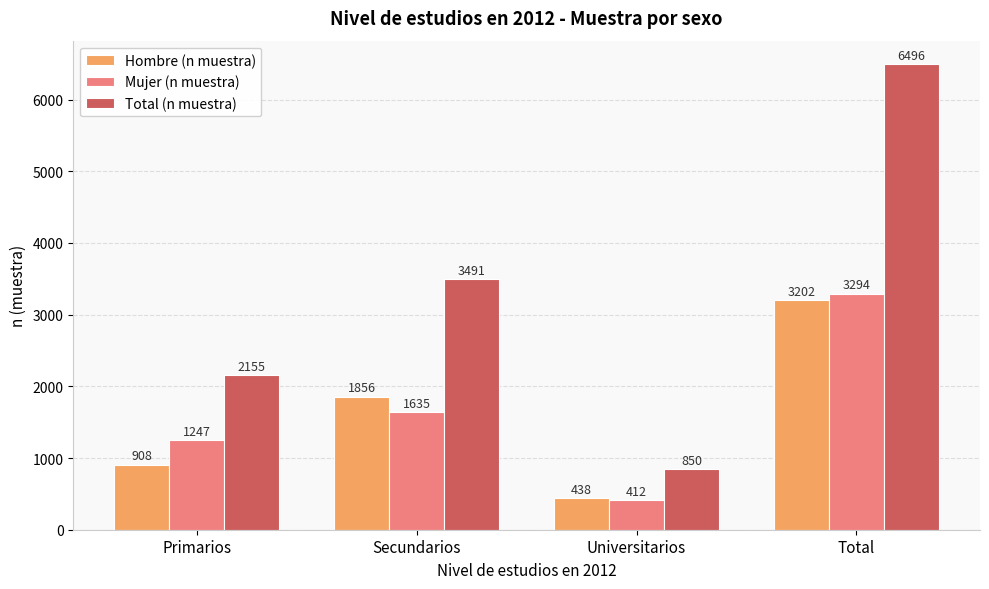

The value of Mujer (n muestra) at Secundarios is 1635. True or false?

True